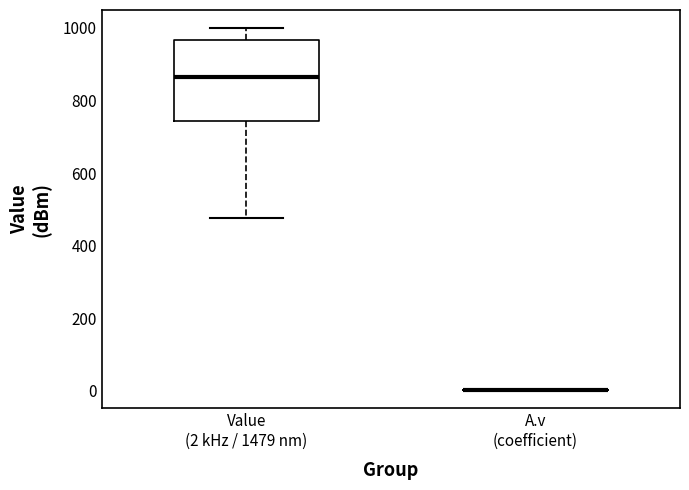

Reading left to right, read every box against the y-axis: the position of its median line, the range the box covers, and the ends of its whiskers. The values are not printed on the chart, so give them approximately, as read against the axis.

Value (2 kHz / 1479 nm): median 860, box 740 to 960, whiskers 480 to 1000
A.v (coefficient): box collapsed to a line at 0, whiskers 0 to 0